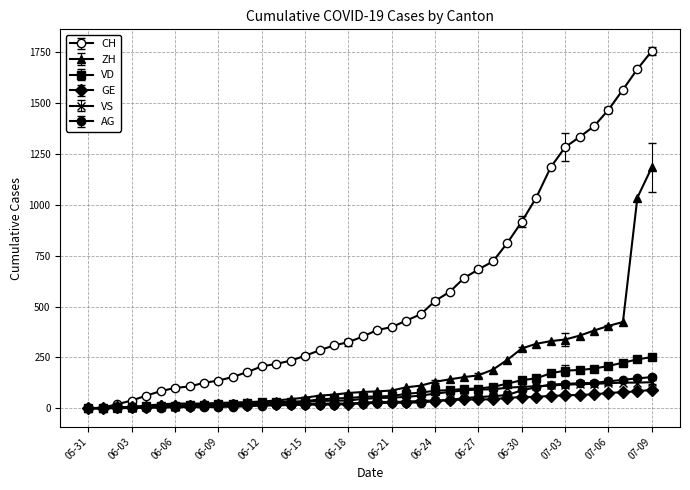

Which label corresponds to the largest value in the chart?

07-09